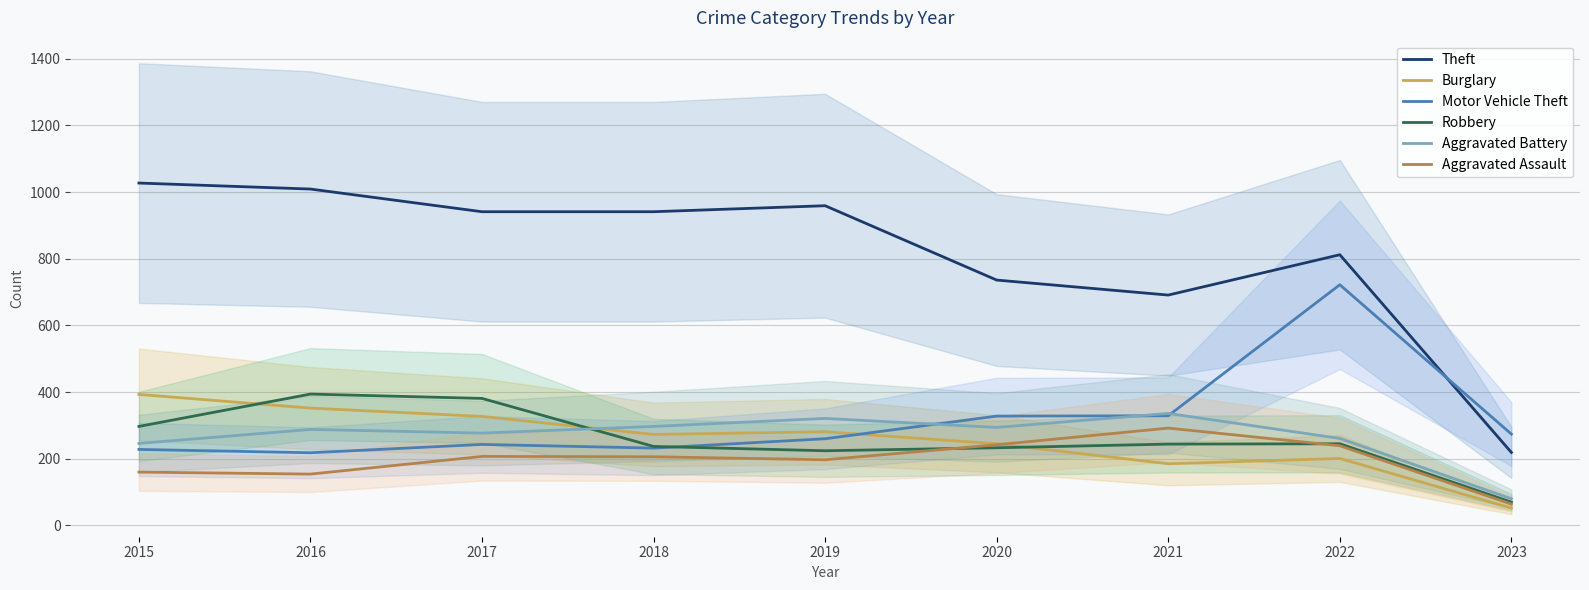

Is it true that Aggravated Assault equals 242 at 2020?

True